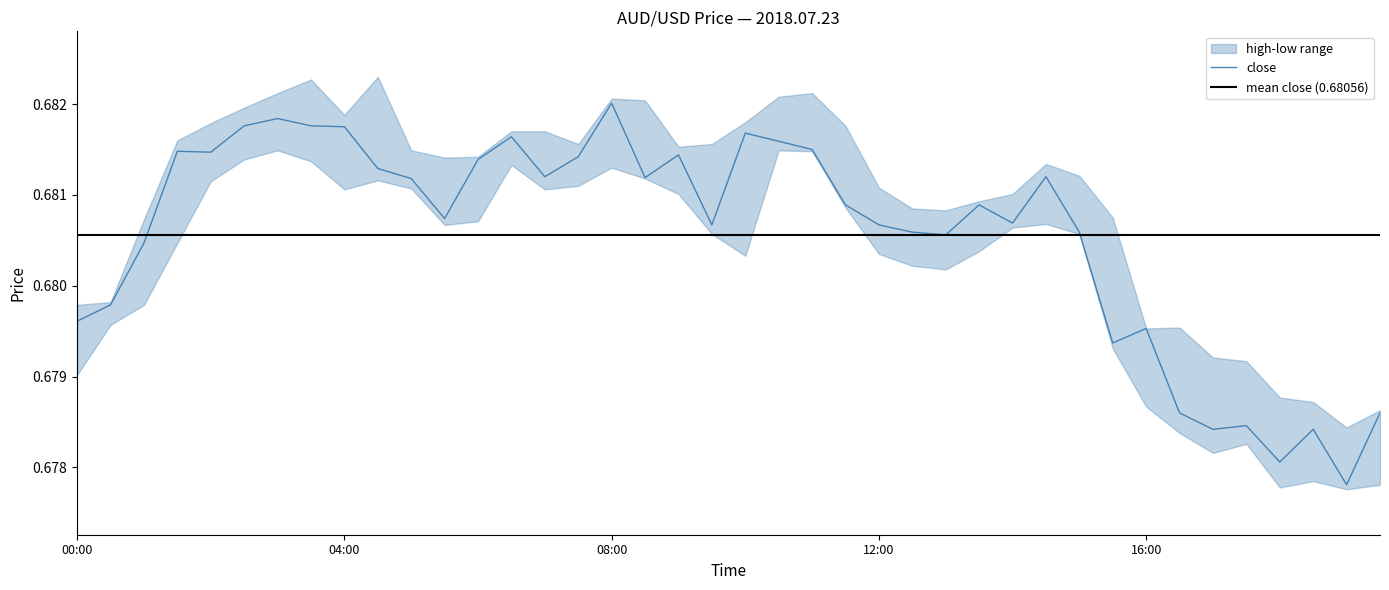

Rank the series at 2018.07.23 07:30 from lowest to highest value.

low, close, high